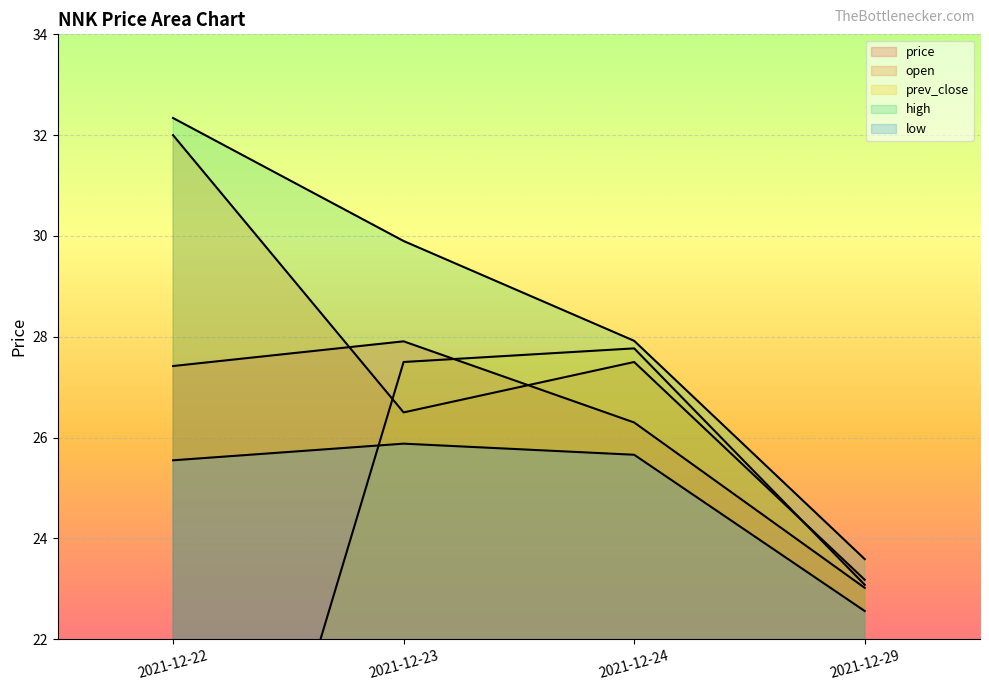

Rank the categories by high value from highest to lowest.

2021-12-22, 2021-12-23, 2021-12-24, 2021-12-29